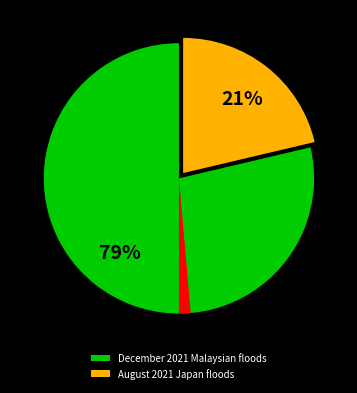

To the nearest percent, what is the average slice percentage?

33%